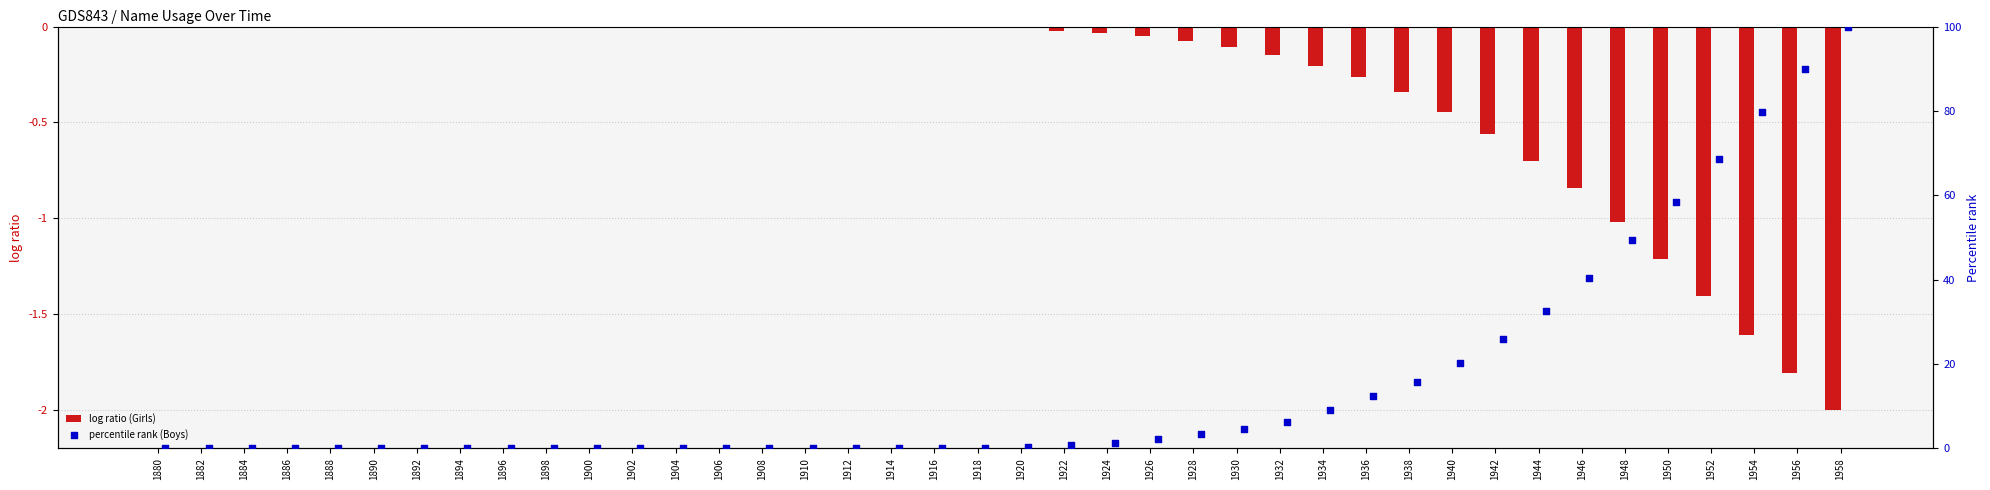

Which series has the largest total across all categories?

percentile rank (Boys)